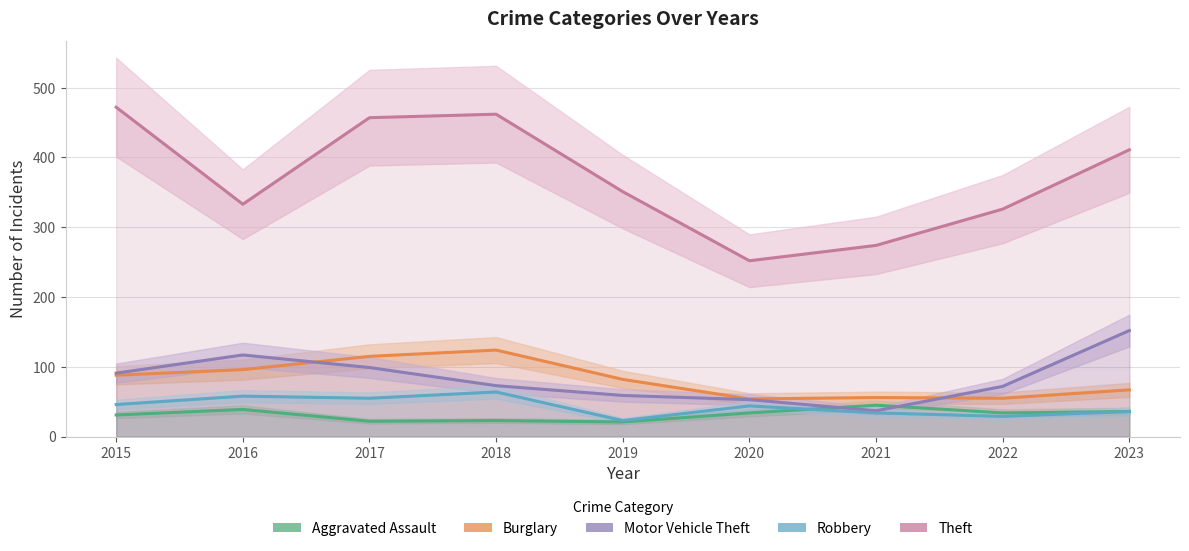

What are all the series names shown in the legend?

Aggravated Assault, Burglary, Motor Vehicle Theft, Robbery, Theft